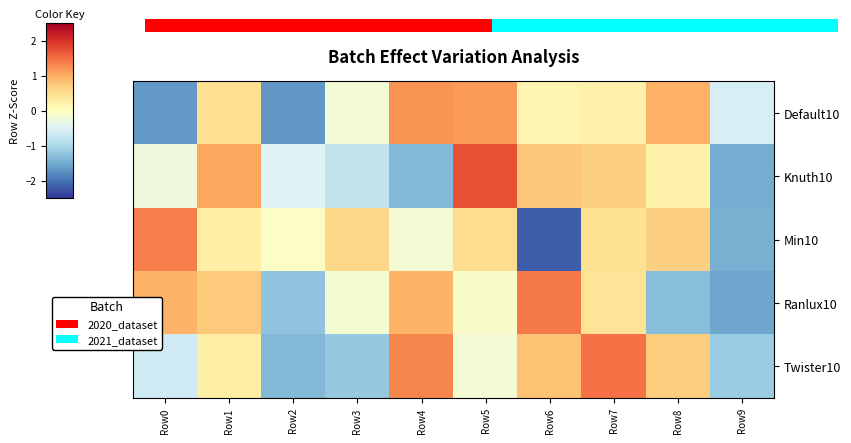

True or false: Min10 has a value of 0.6 at Row3.

True